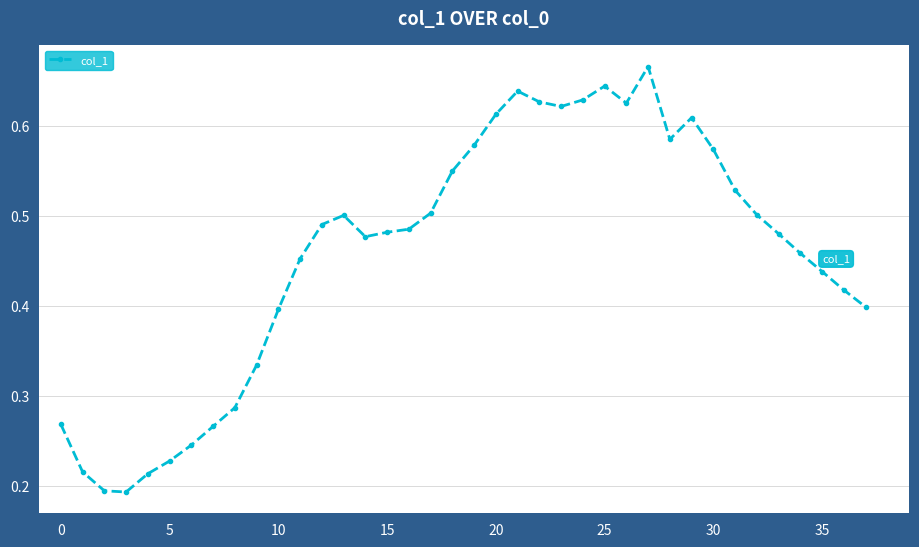

Count the values in the range 0 to 1.

38